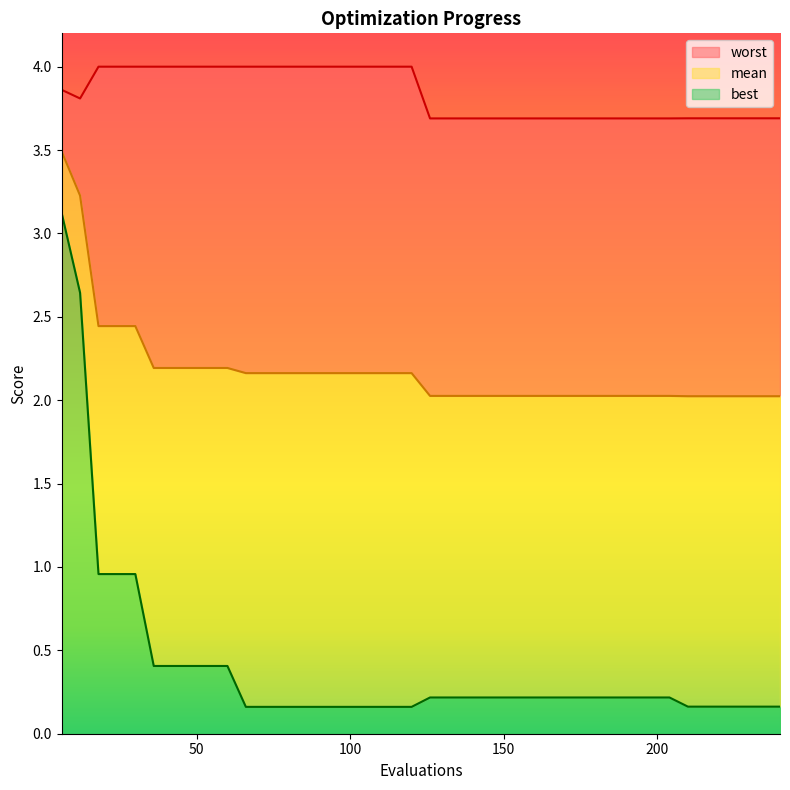

What is the minimum value for mean?

2.0